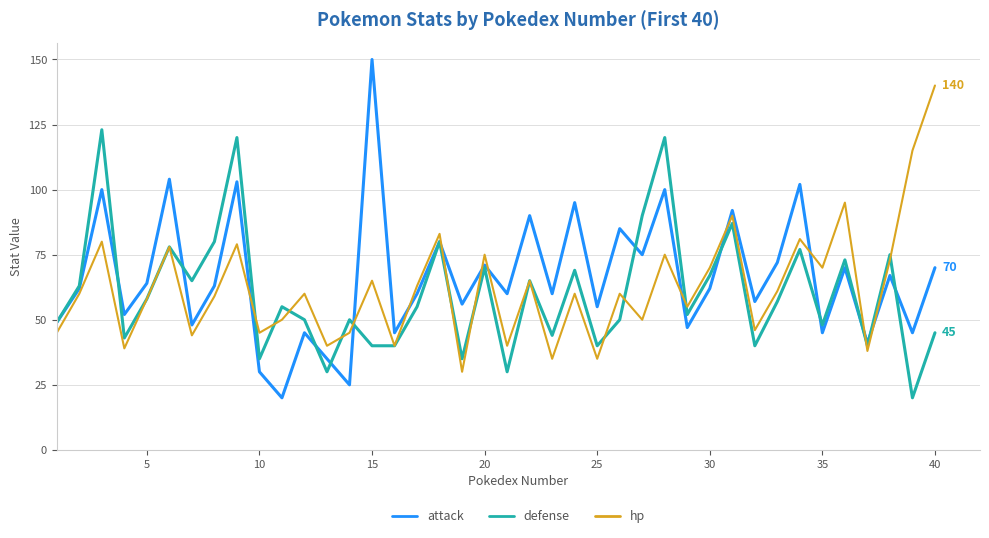

What is the difference between the maximum and second lowest values in the hp series?

105